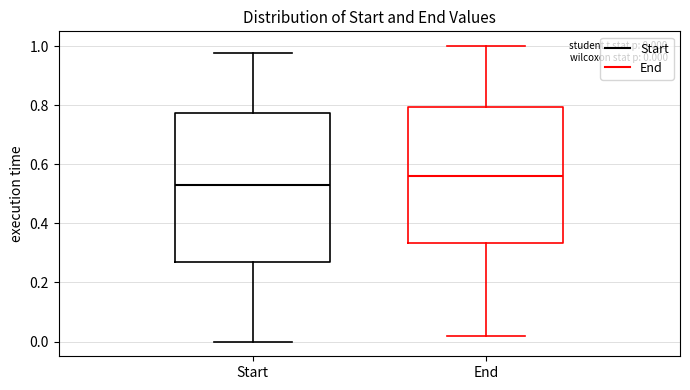

Which box has the highest median line?

End